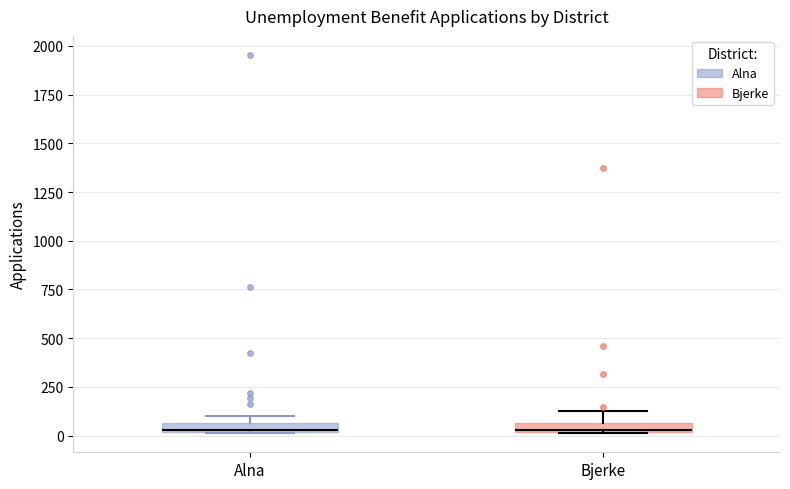

Where is the lower edge of the box for Bjerke on the y-axis? The values are not printed on the chart, so give them approximately, as read against the axis.

0